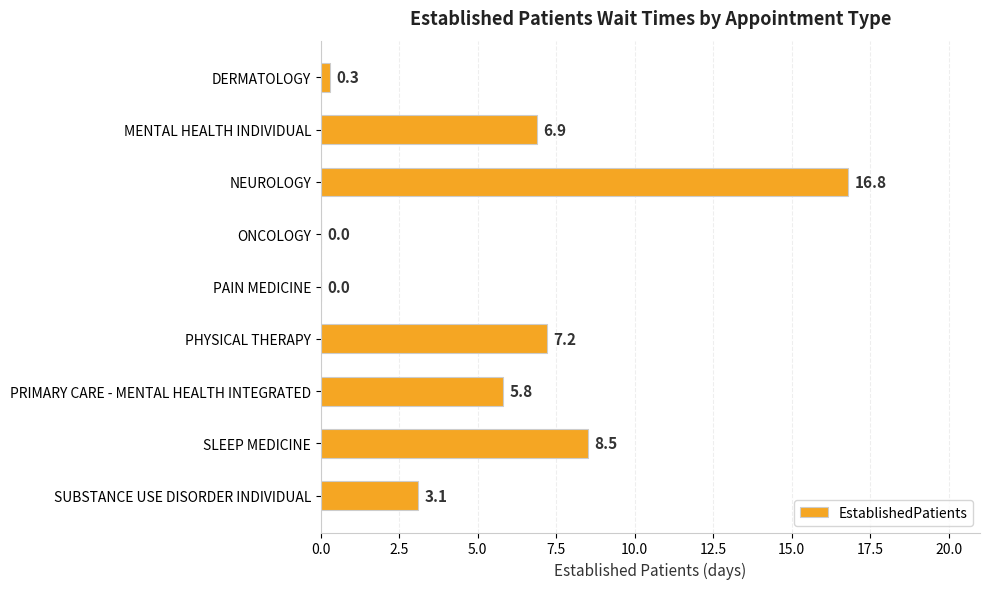

Read the value at PRIMARY CARE - MENTAL HEALTH INTEGRATED.

5.8